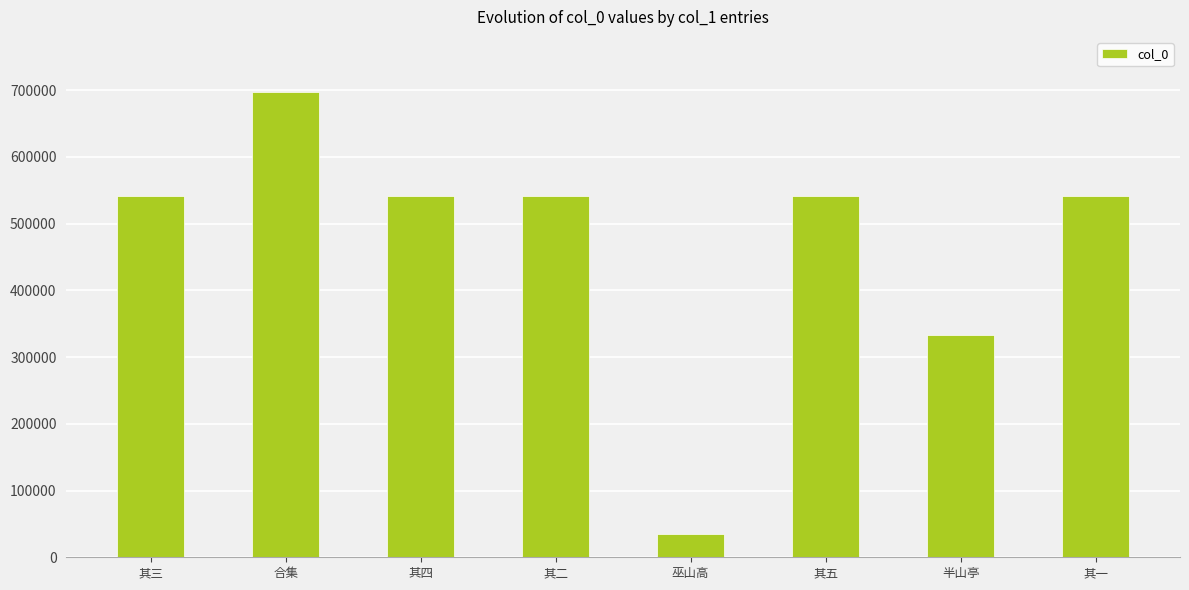

What is the sum of the values at 其三 and 其二?

1082137